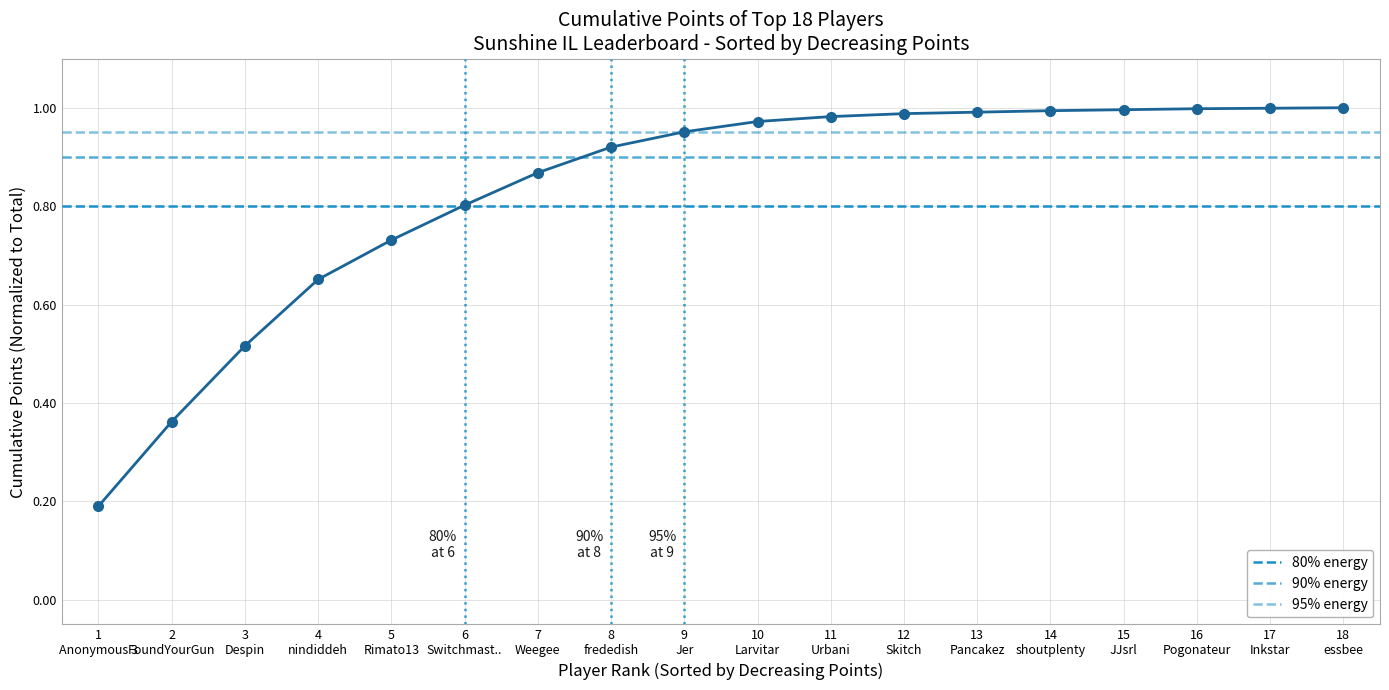

What is the label of the 9th point from the left?

9
Jer